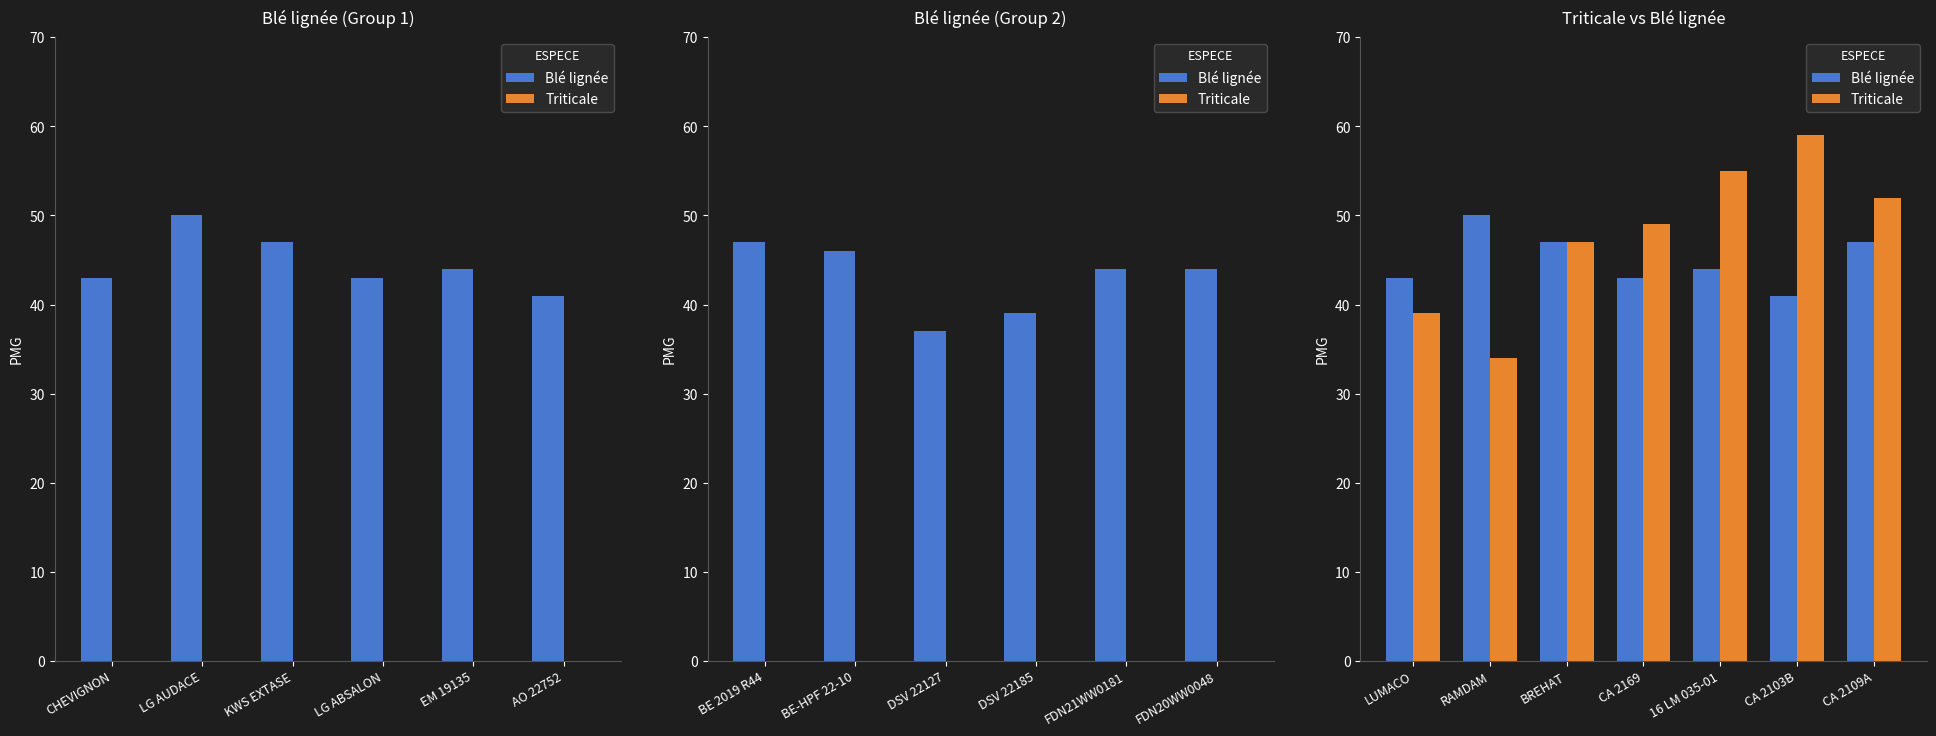

Reading left to right, extract all data points from this chart.

Blé lignée: 43	50	47	43	44	41	47
Triticale: 39	34	47	49	55	59	52